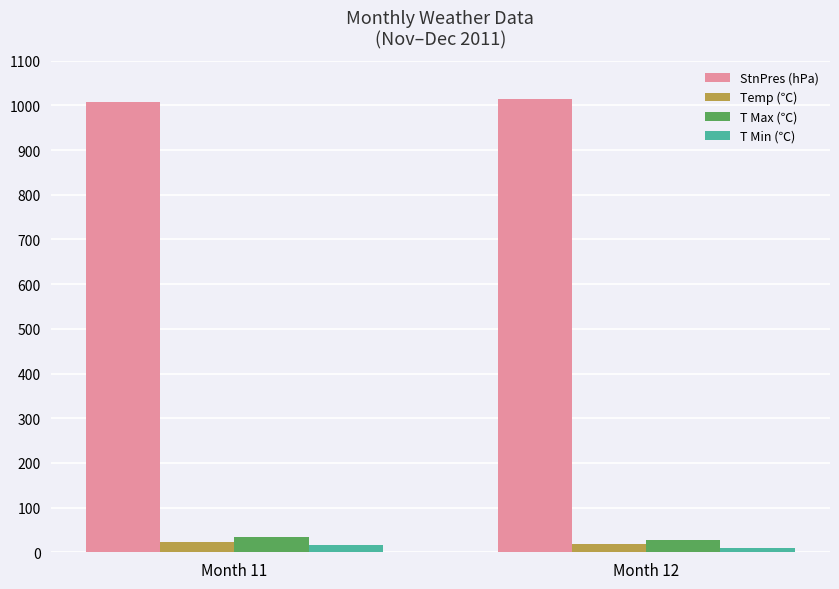

What is the maximum value shown in the chart?

1013.9